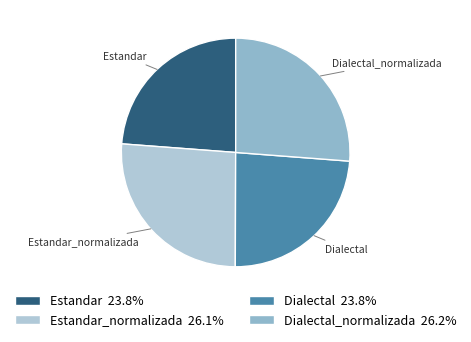

Which has a higher value, Dialectal_normalizada or Estandar?

Dialectal_normalizada